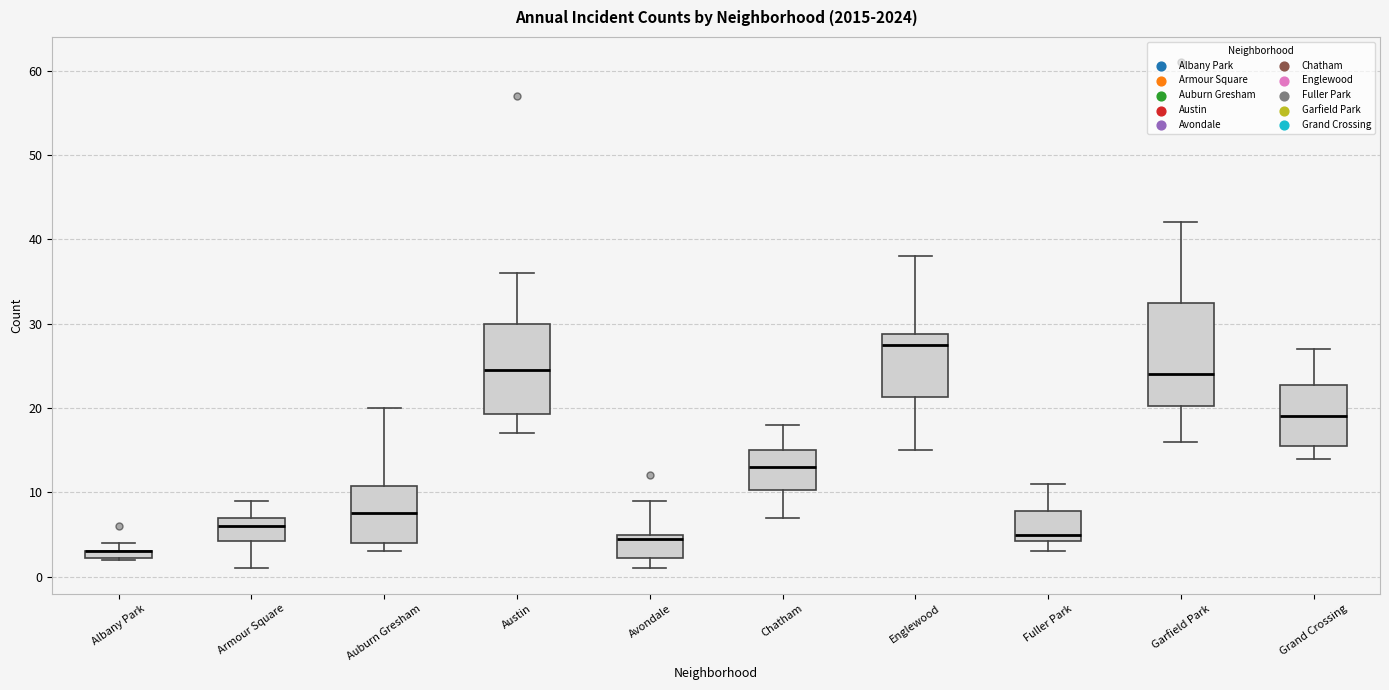

Which box is the tallest, from its lower edge to its upper edge?

Garfield Park